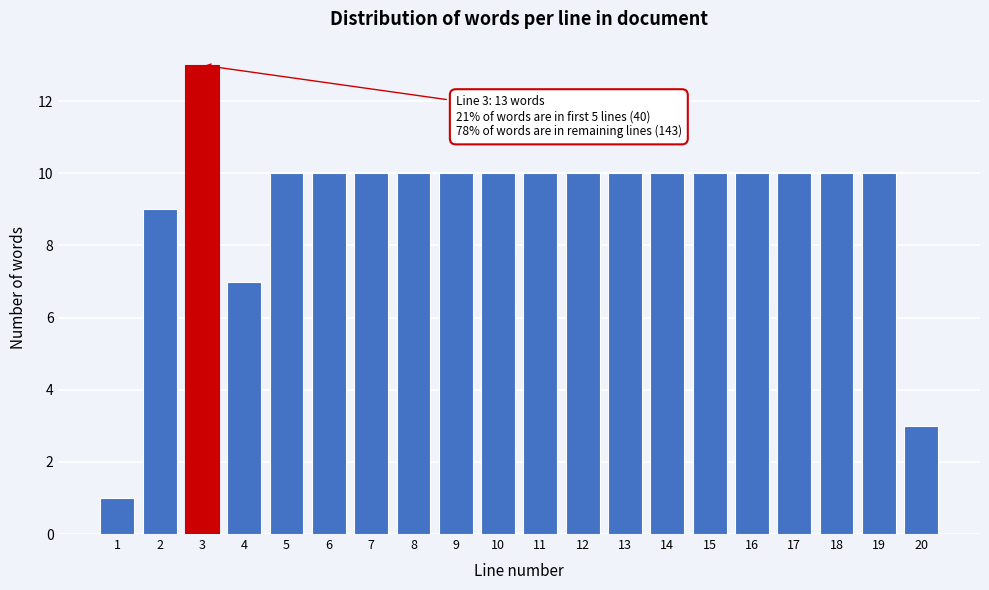

Reading left to right, list all the values displayed in this chart.

1=1	2=9	3=13	4=7	5=10	6=10	7=10	8=10	9=10	10=10	11=10	12=10	13=10	14=10	15=10	16=10	17=10	18=10	19=10	20=3